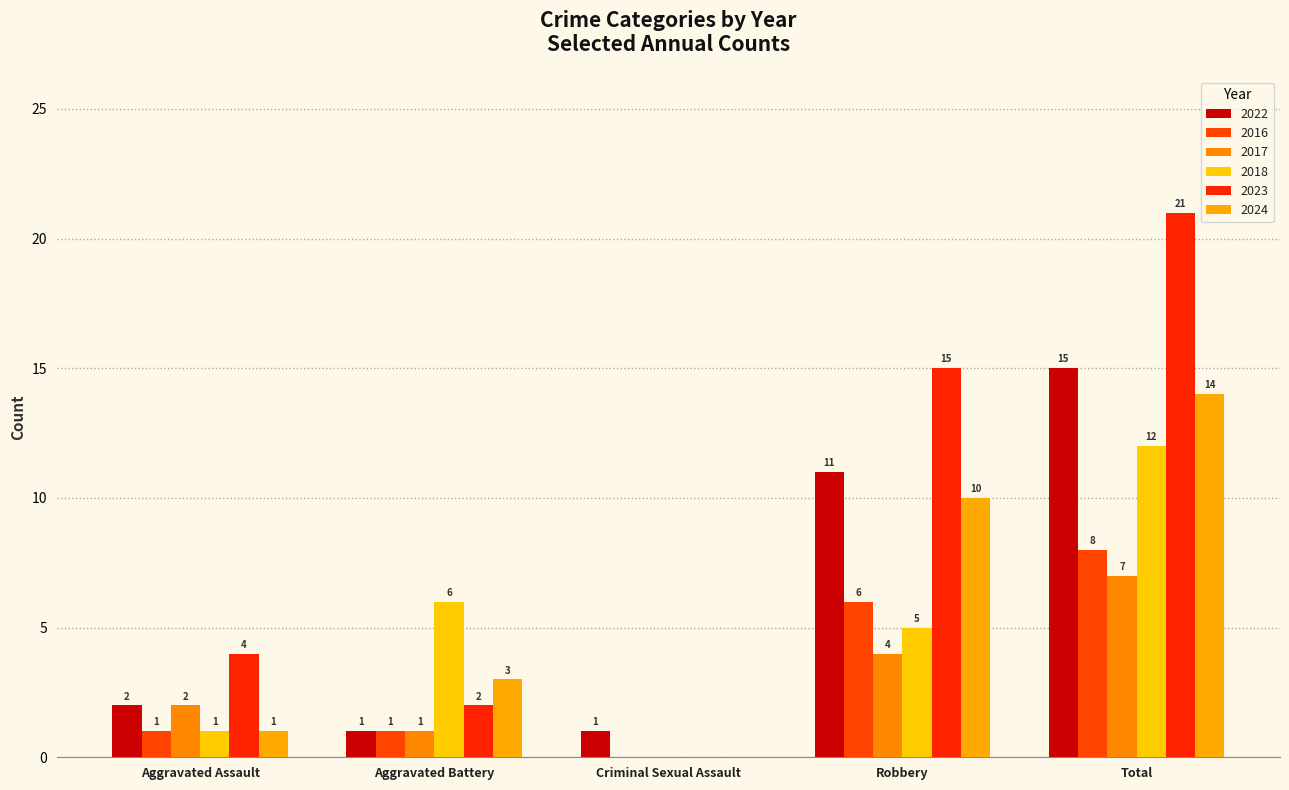

Which label corresponds to the largest value in the chart?

Total